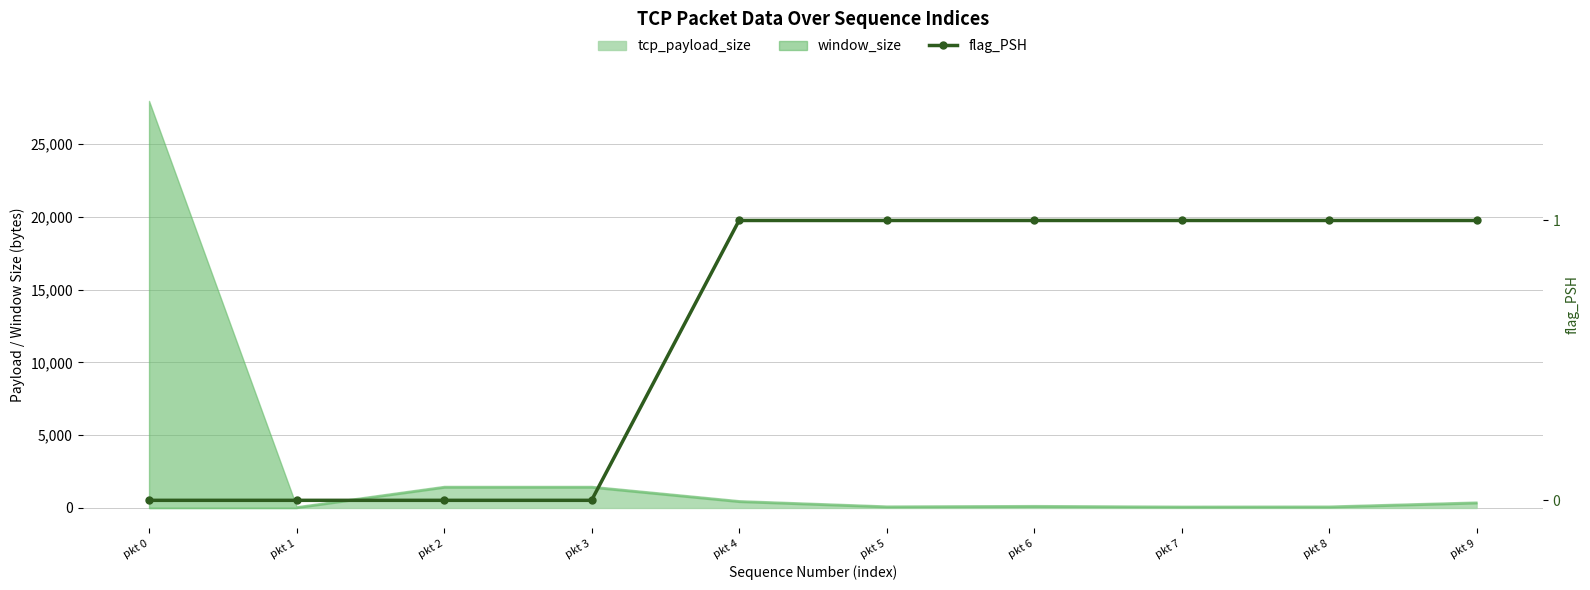

What is the value of the 5th point from the left?

1